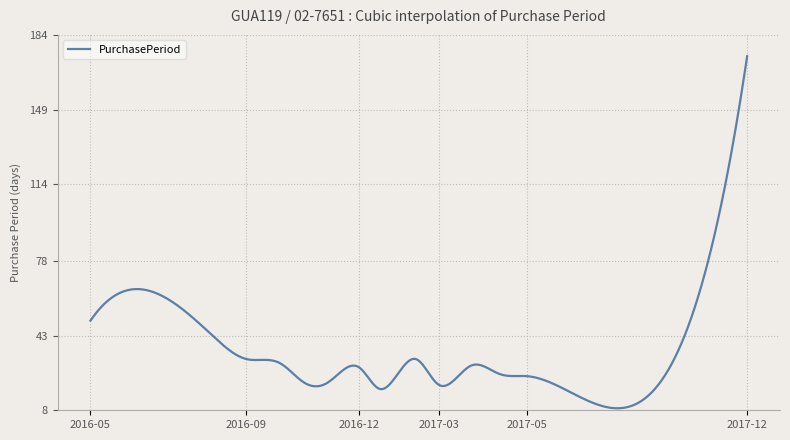

What is the difference between the maximum and minimum values?

165.1